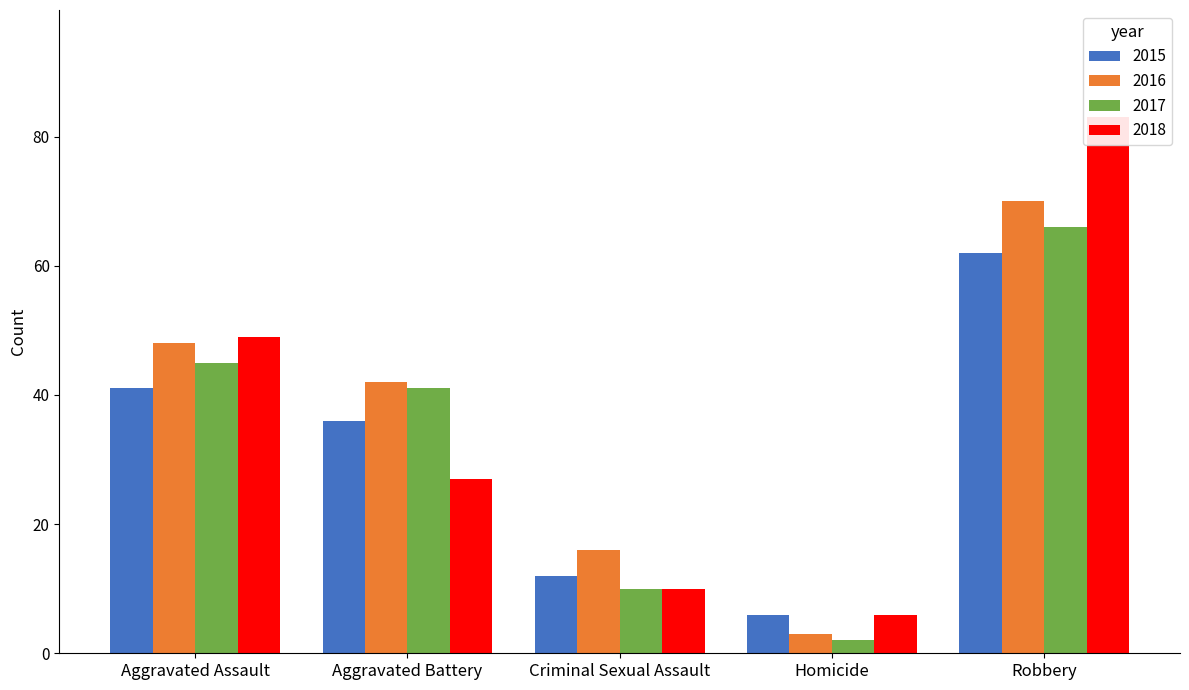

True or false: 2015 has a value of 62 at Robbery.

True